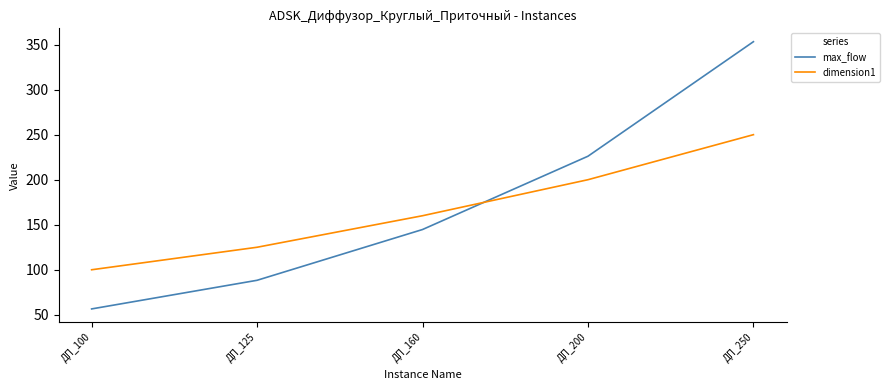

How many lines are shown in the chart?

2